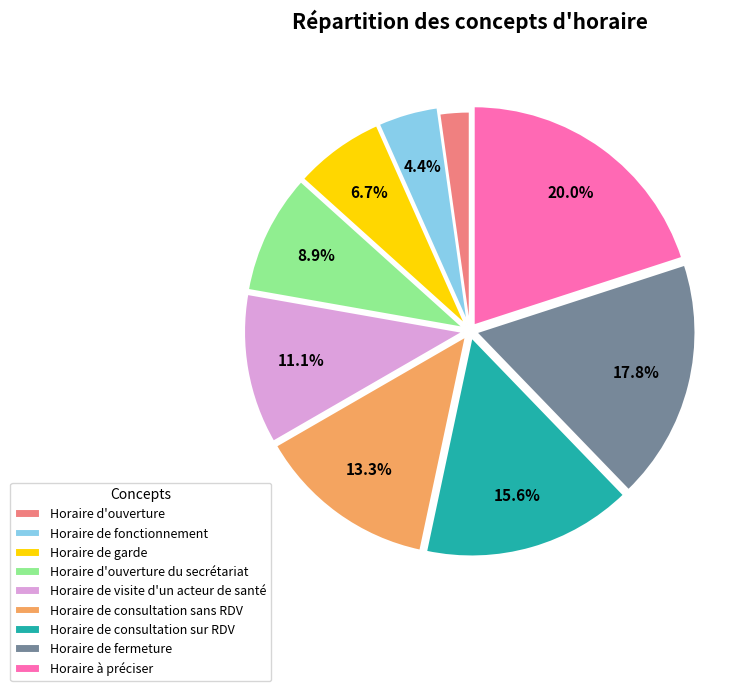

Combined, do Horaire d'ouverture du secrétariat and Horaire de consultation sur RDV account for over 50%?

No